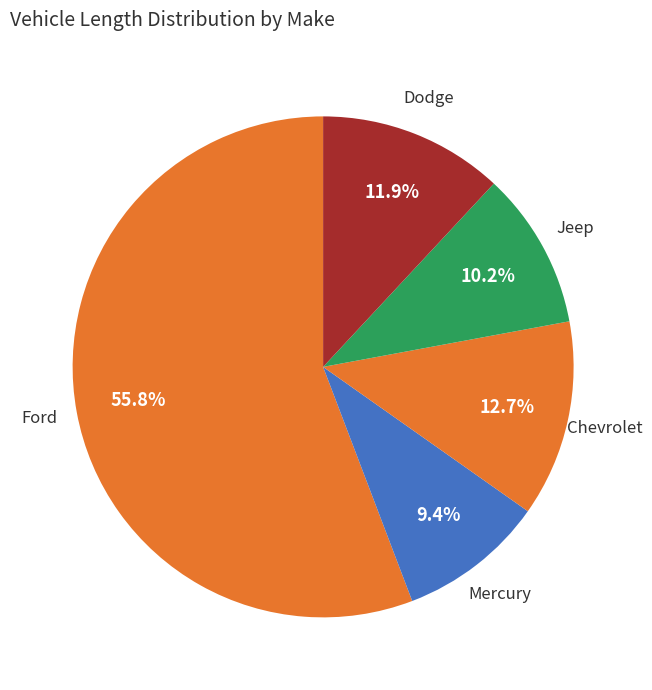

Count the number of slices in the pie.

5